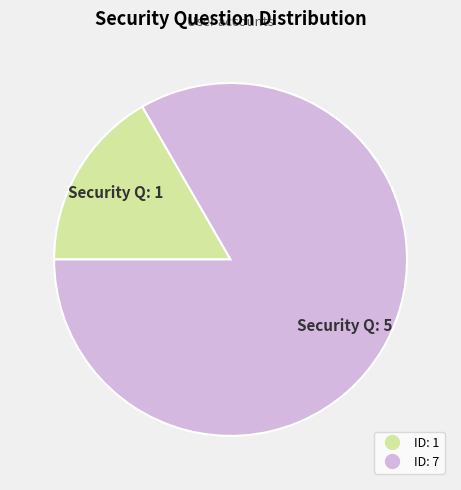

Which slice is the smallest?

ID: 1